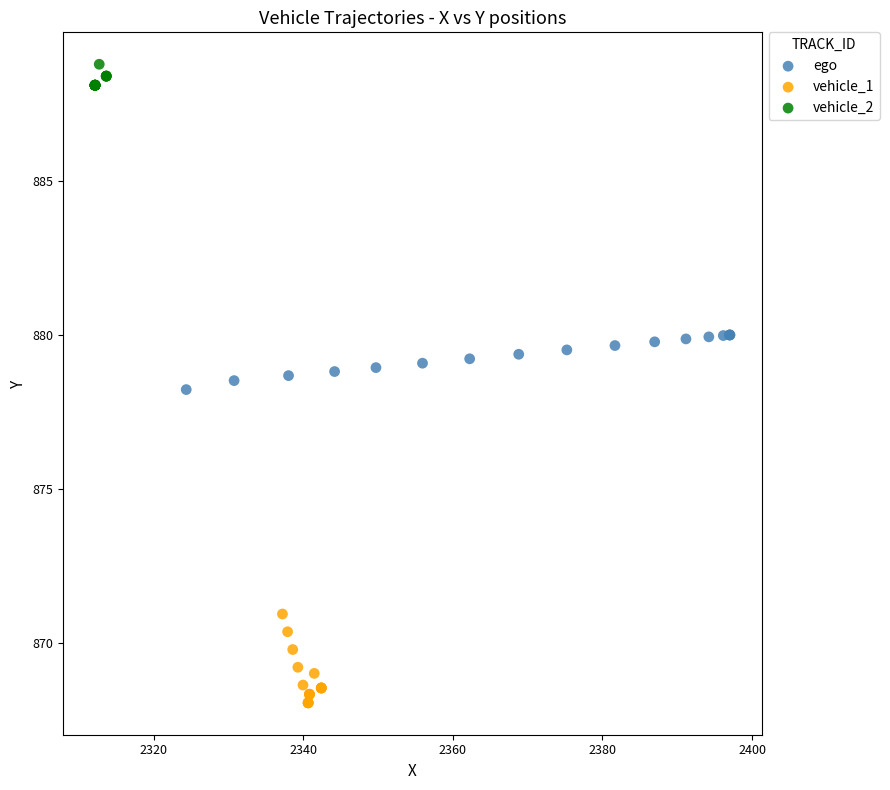

Which series contains the highest Y value?

vehicle_2